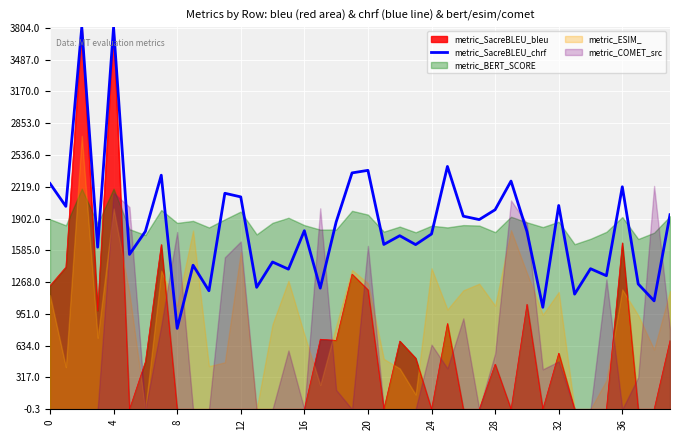

How many lines are shown in the chart?

1